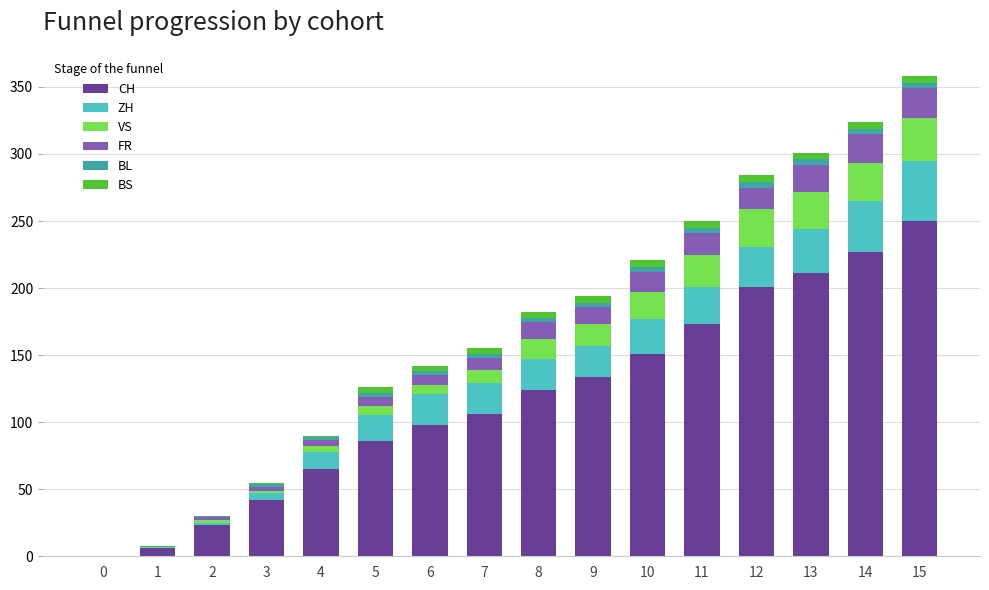

Count the number of data series in this chart.

6